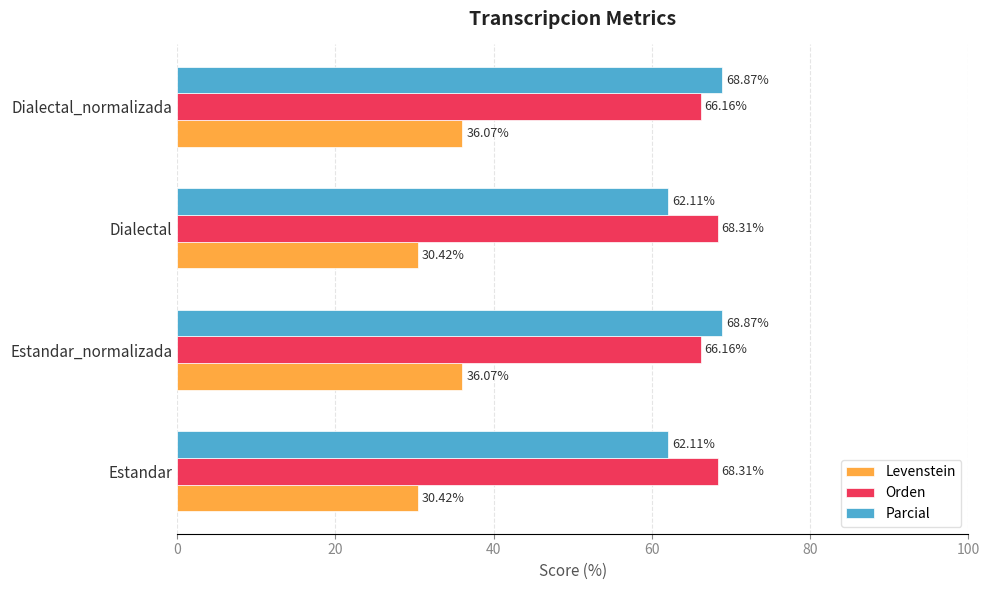

What is the minimum value for Levenstein?

30.4